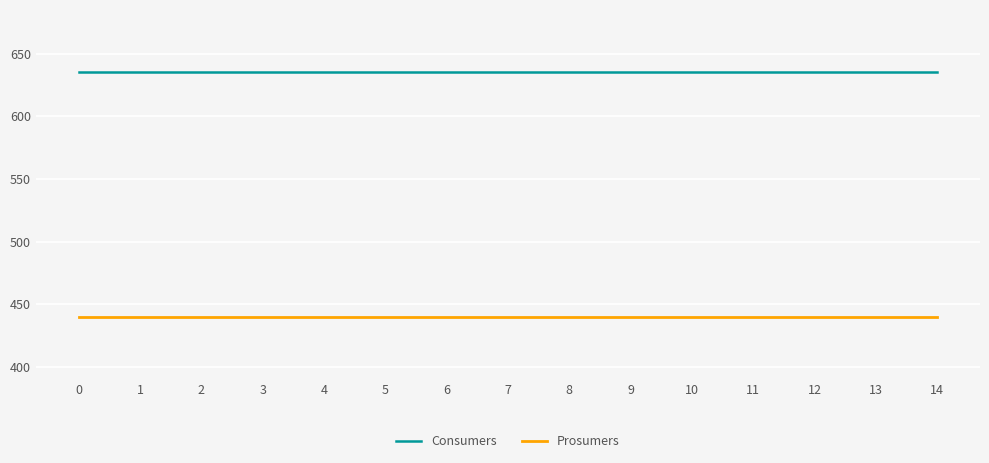

What is the difference between the highest and lowest values at 3?

195